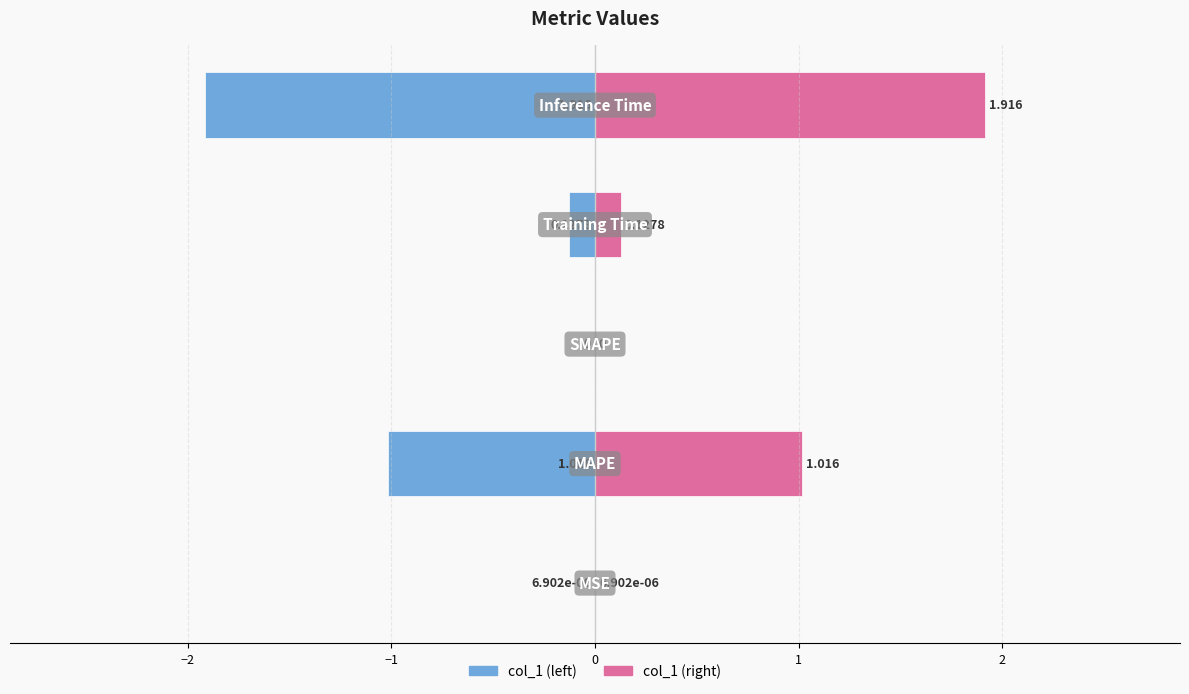

Reading left to right, extract all data points from this chart.

col_1 (left): -0.0	-1.0	0.0	-0.1	-1.9
col_1 (right): 0.0	1.0	0.0	0.1	1.9